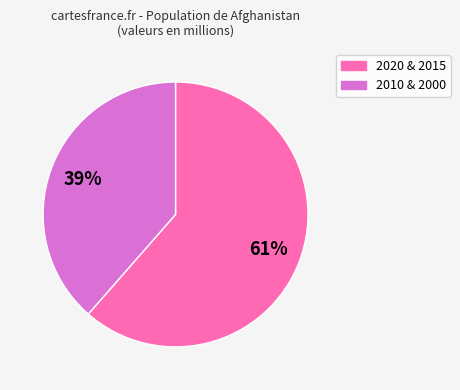

To the nearest percent, what is the average slice percentage?

50%